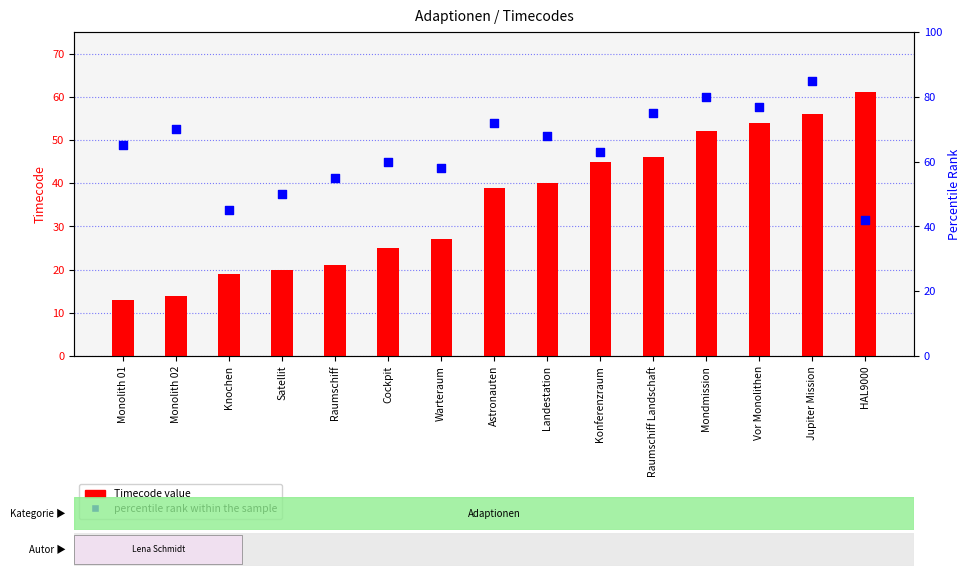

Is the value of Timecode at Mondmission greater than the value of percentile rank within the sample at Monolith 02?

No